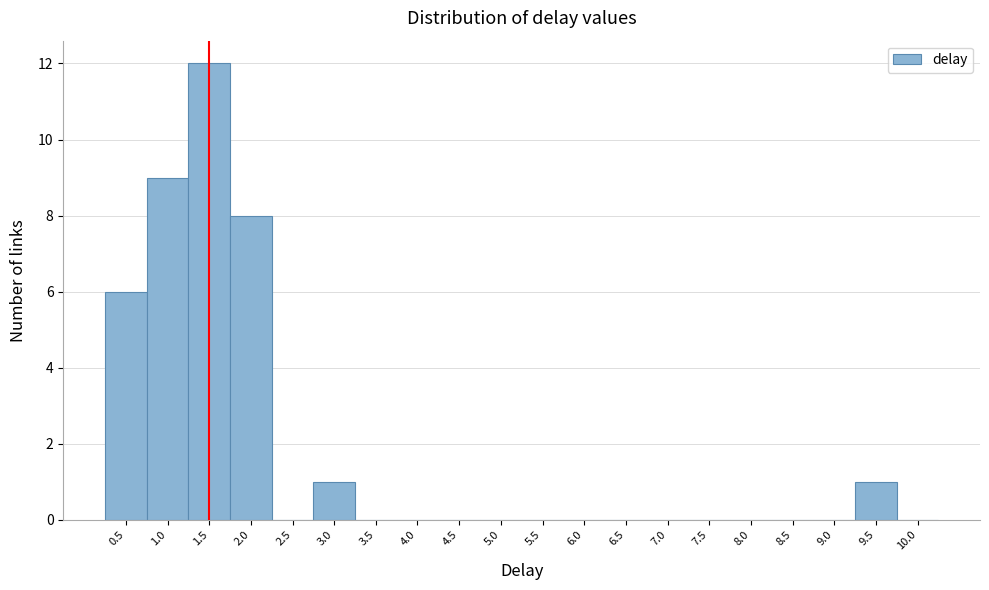

Reading right to left, what are all the values shown in this chart?

10.0=0	9.5=1	9.0=0	8.5=0	8.0=0	7.5=0	7.0=0	6.5=0	6.0=0	5.5=0	5.0=0	4.5=0	4.0=0	3.5=0	3.0=1	2.5=0	2.0=8	1.5=12	1.0=9	0.5=6